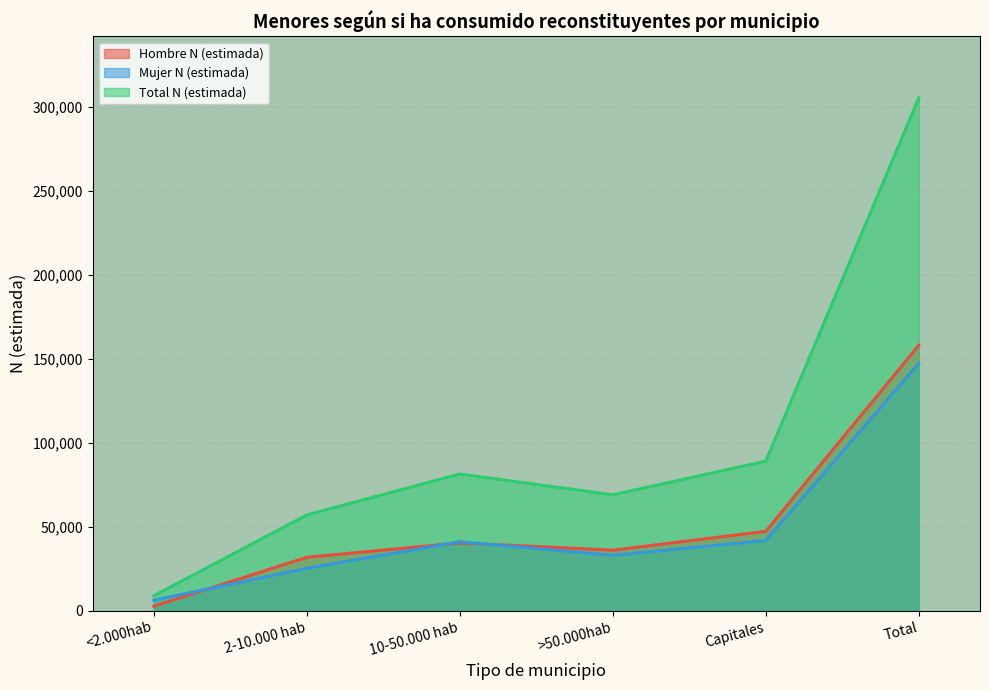

List the labels in order of Mujer N (estimada) value, smallest first.

<2.000hab, 2-10.000 hab, >50.000hab, 10-50.000 hab, Capitales, Total